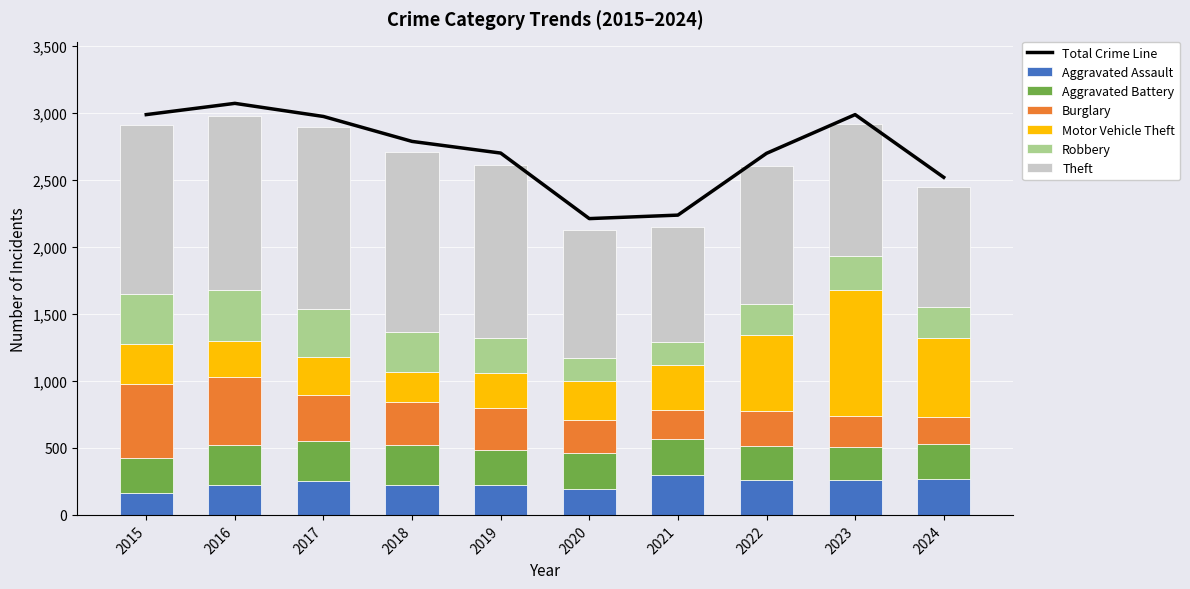

Which series has the largest total across all categories?

Theft